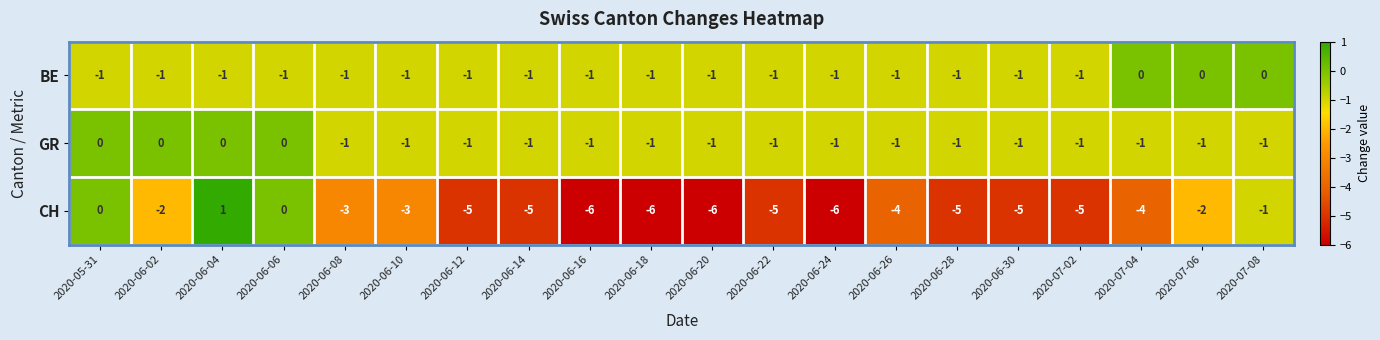

Is it true that GR equals -1 at 2020-07-08?

True